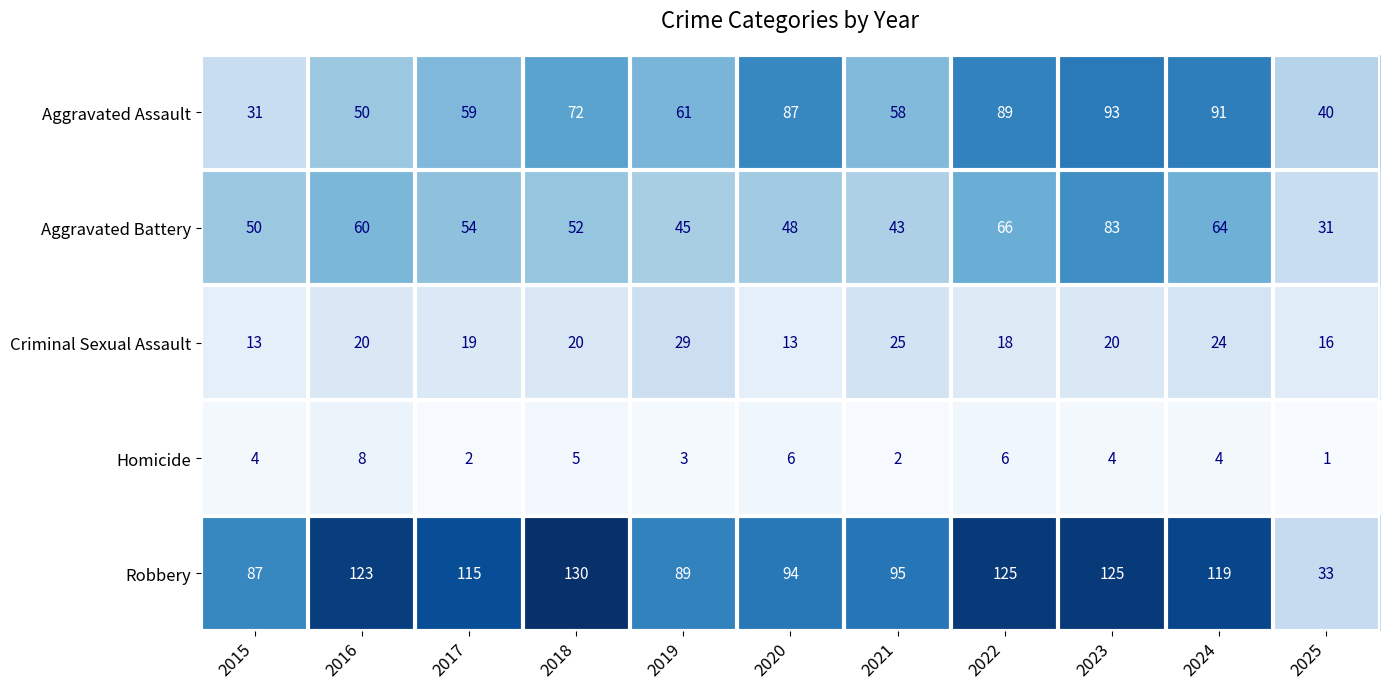

At which category does the chart reach its minimum across all series?

2025